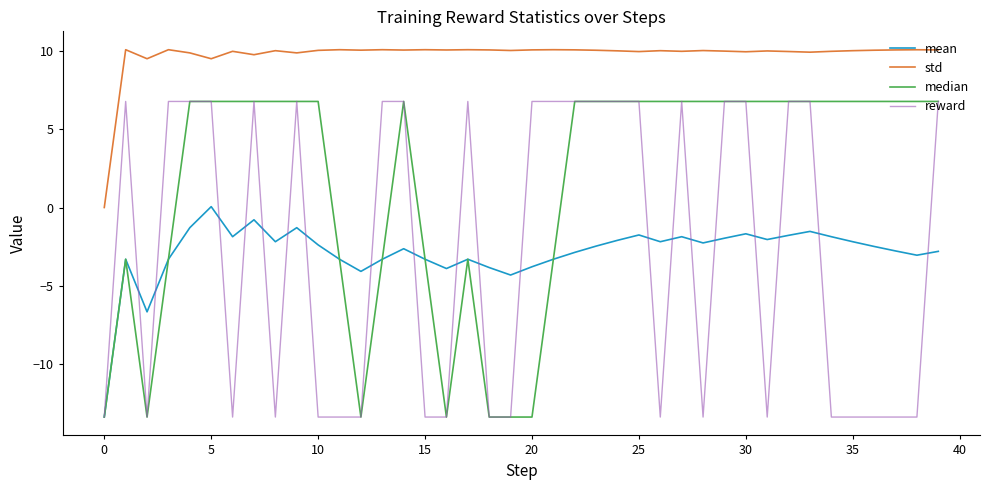

Which series has the largest total across all categories?

std